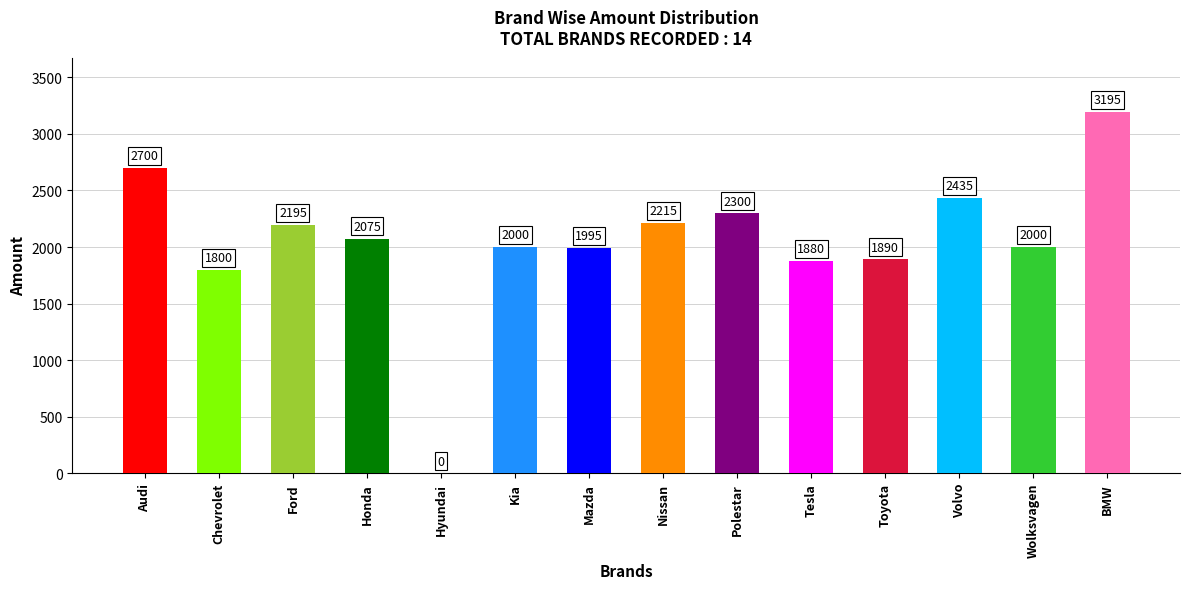

True or false: the data shows 2700 at Audi.

True